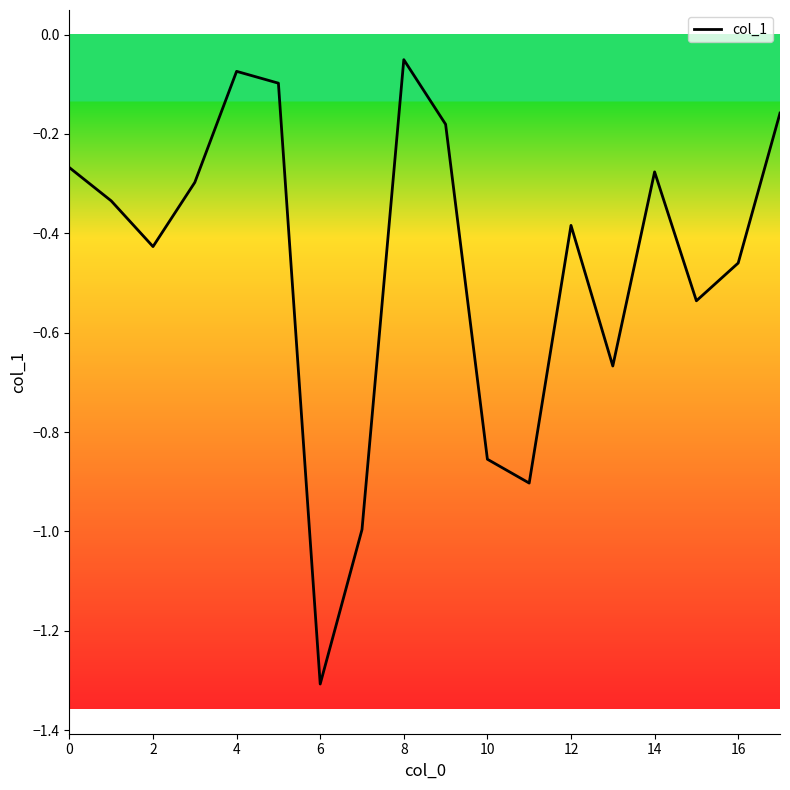

What is the difference between the maximum and minimum values?

1.3